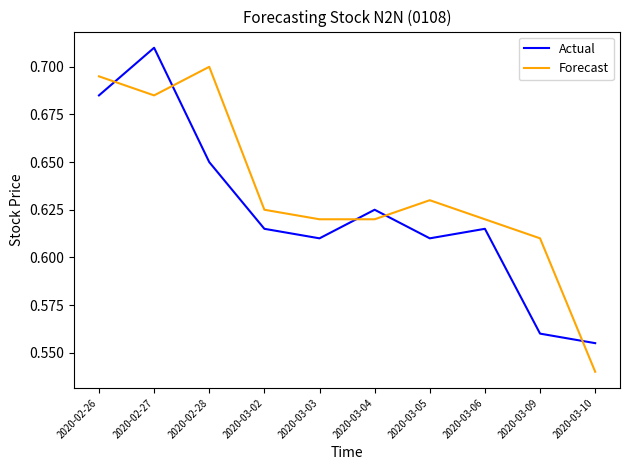

At which label does Forecast reach its minimum?

2020-03-10